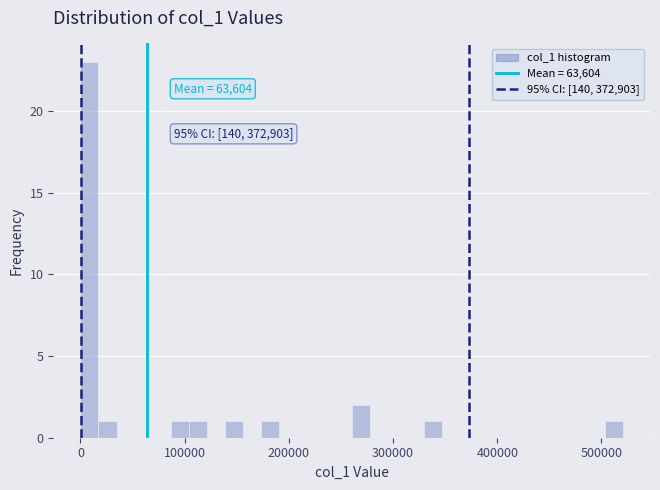

Read against the x-axis, roughly where is the centre of the tallest bar?

10000